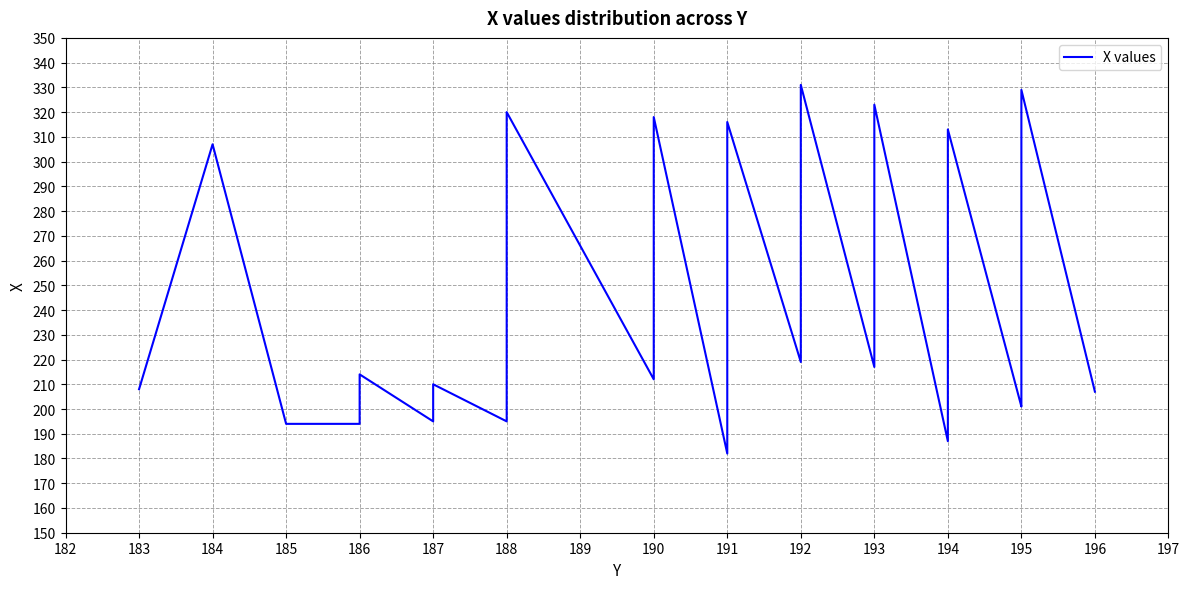

Reading left to right, what are all the values shown in this chart?

208	307	194	194	206	214	195	209	210	195	297	320	212	288	293	318	182	187	194	195	199	208	291	316	219	304	331	217	315	323	187	212	313	201	202	203	312	313	329	207